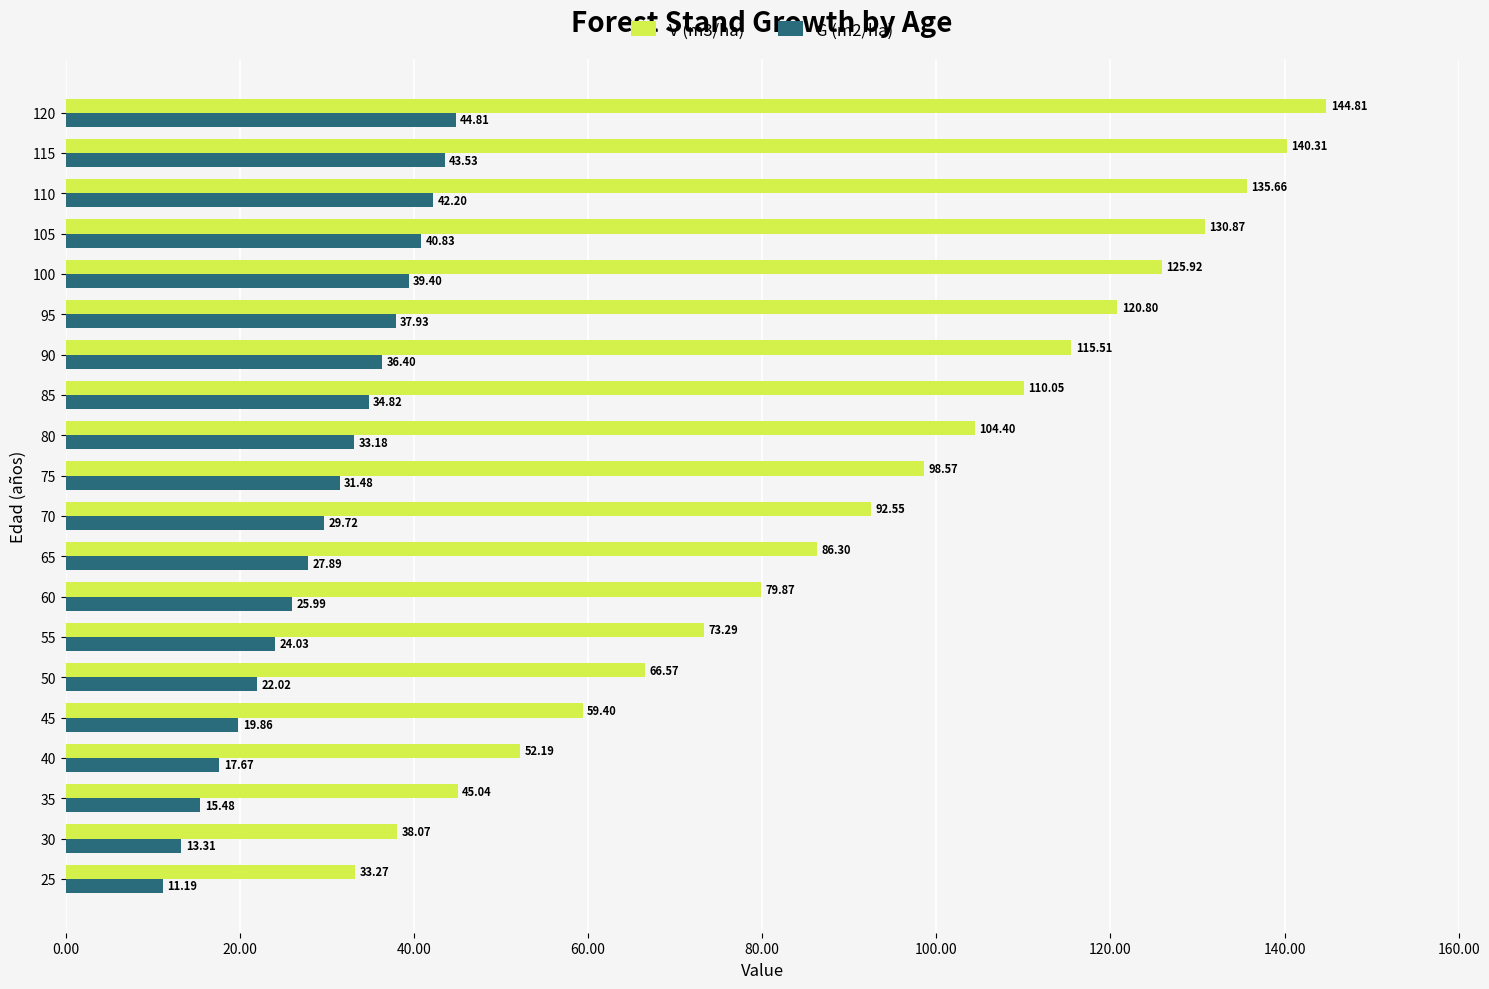

List the labels in order of G (m2/ha) value, largest first.

120, 115, 110, 105, 100, 95, 90, 85, 80, 75, 70, 65, 60, 55, 50, 45, 40, 35, 30, 25